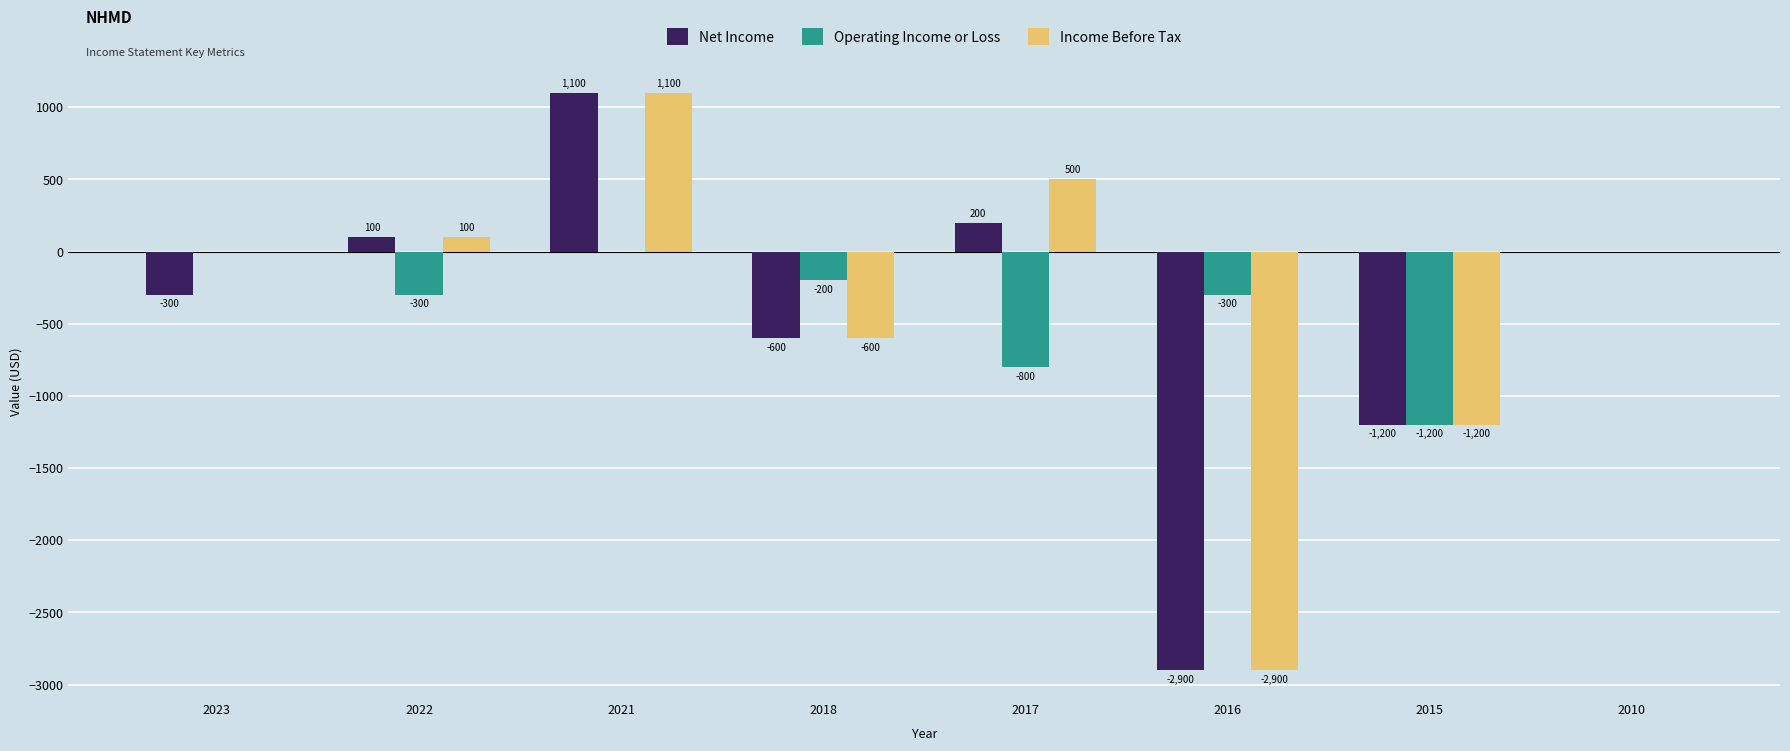

At which category is the sum across all series the highest?

2021